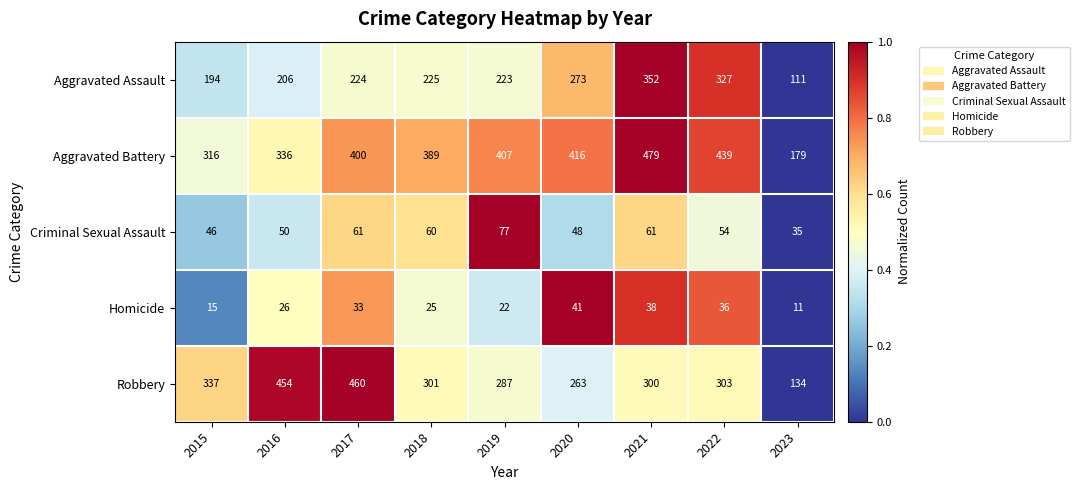

At which category is the sum across all series the highest?

2021